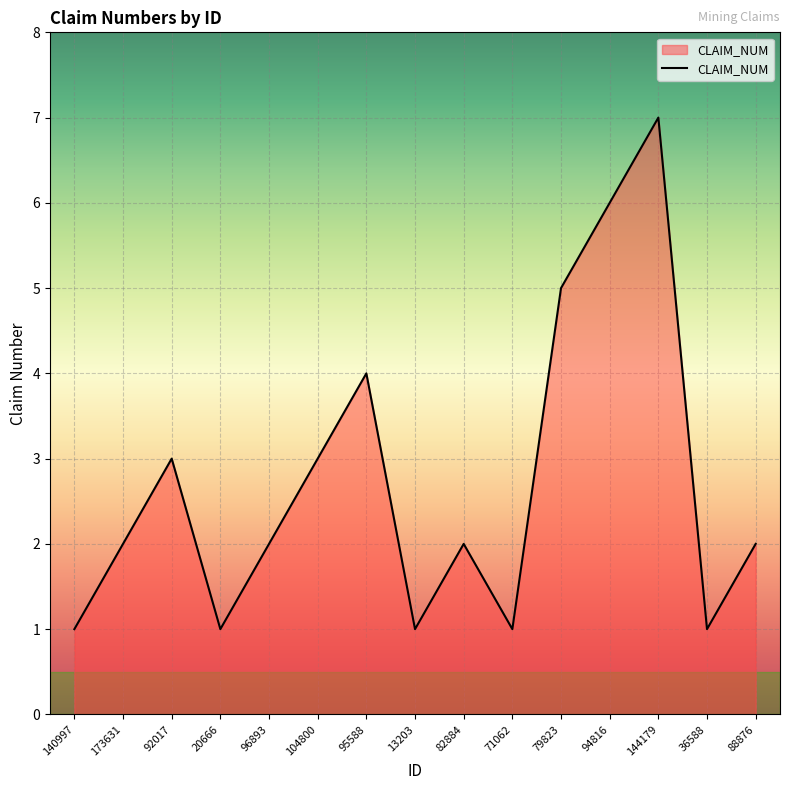

What is the change in value from 95588 to 82884?

-2